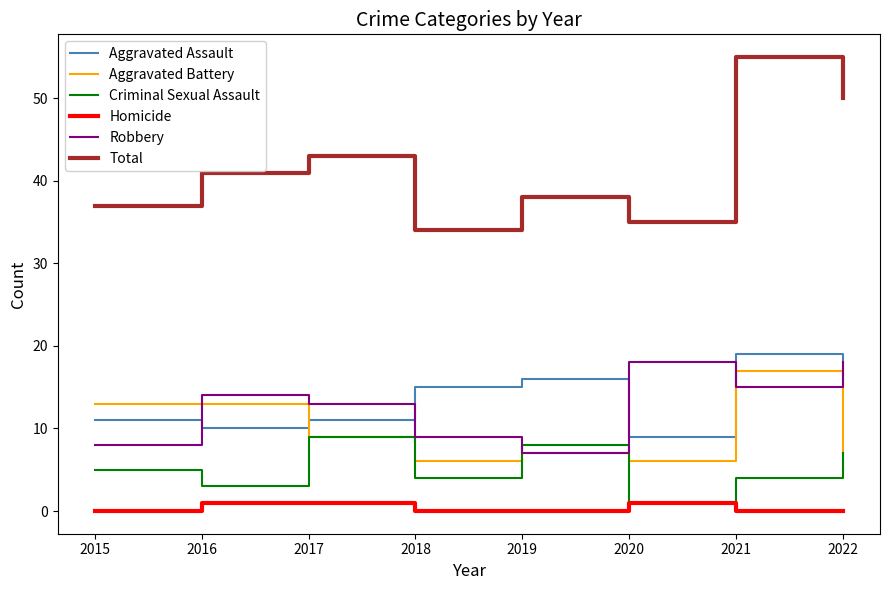

Does the chart display data point markers on the line(s)?

No